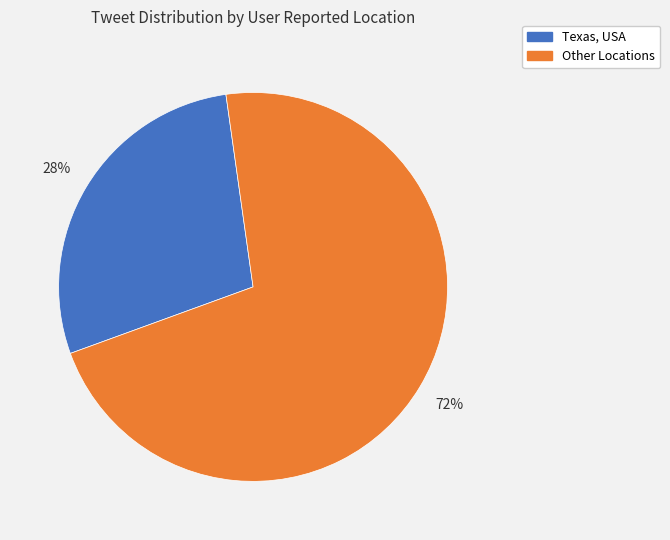

To the nearest percent, what is the average slice percentage?

50%